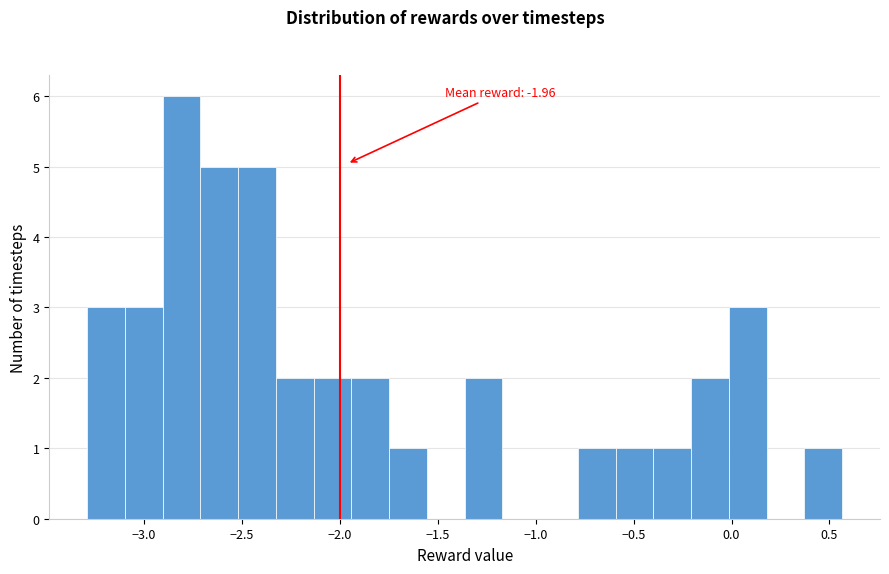

Around what value on the x-axis is the tallest bar? Give the approximate position of its centre, as read against the axis.

-2.80